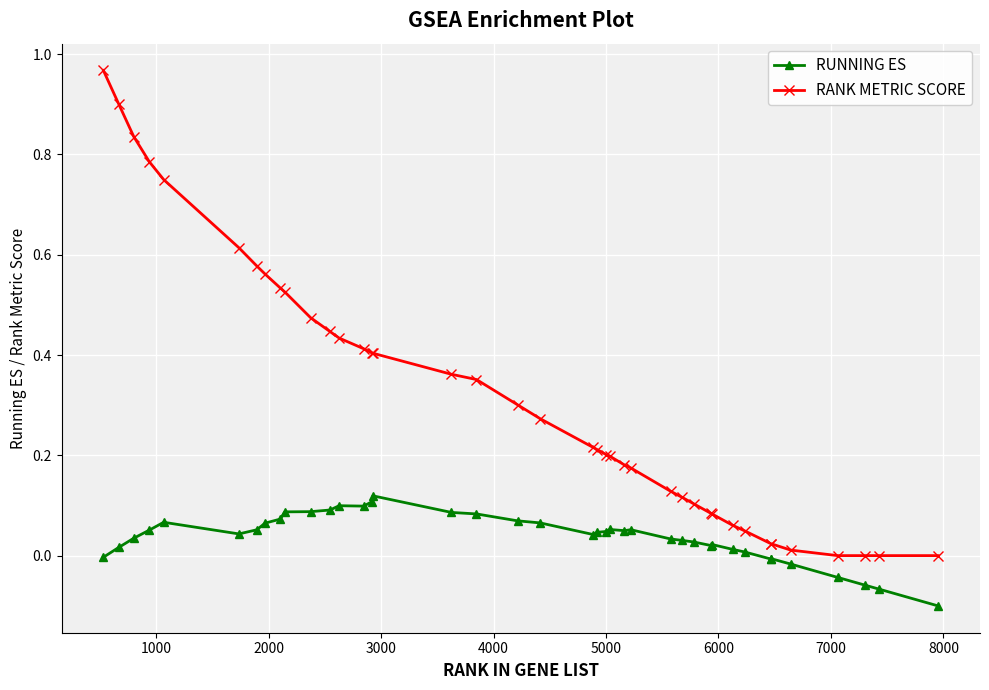

Which series has the largest range (max minus min)?

RANK METRIC SCORE